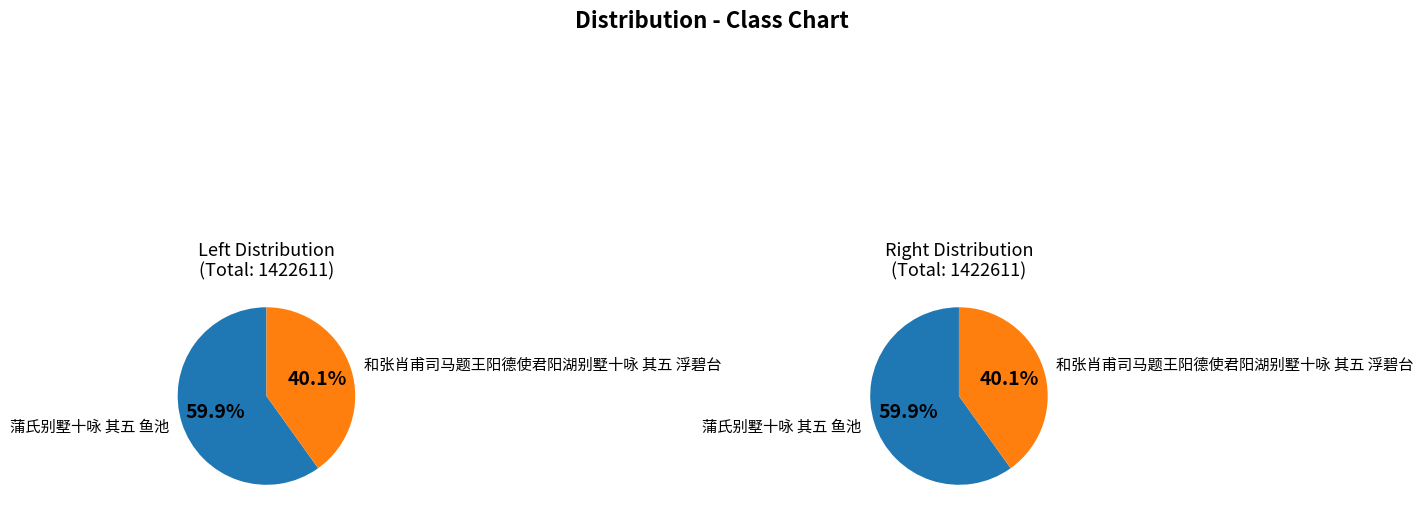

Do 蒲氏别墅十咏 其五 鱼池 and 和张肖甫司马题王阳德使君阳湖别墅十咏 其五 浮碧台 together represent more than half of the pie?

Yes